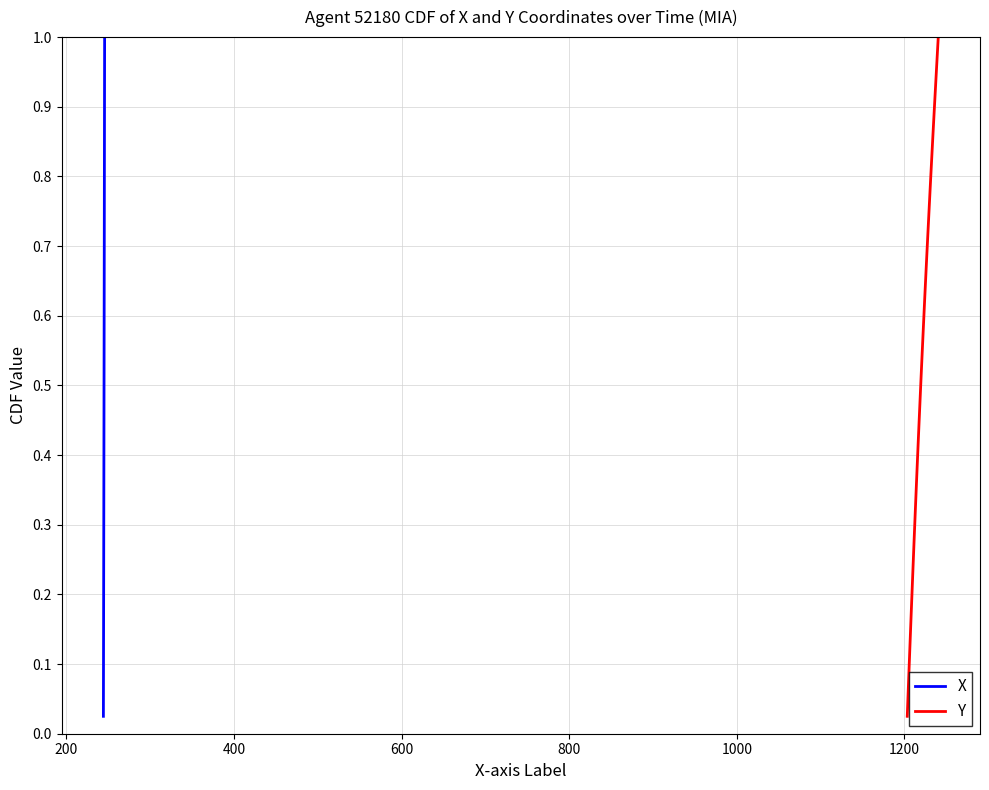

Is it true that X equals 0.1 at 400?

False